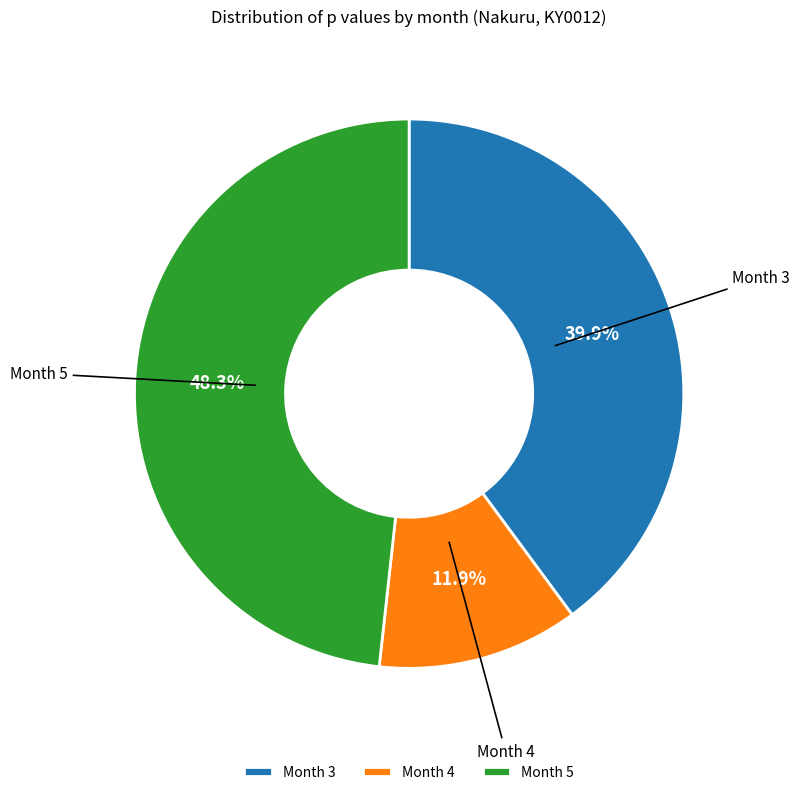

Between Month 3 and Month 4, which is larger?

Month 3